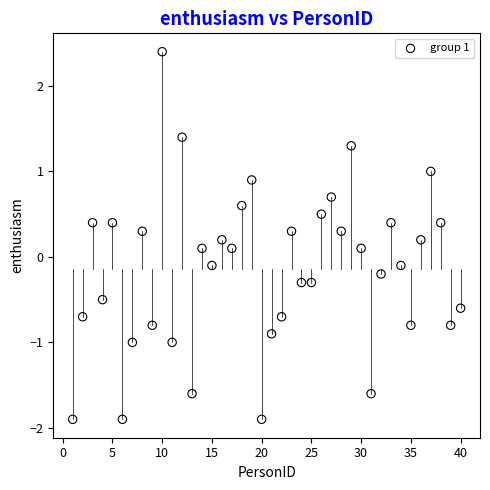

What is the range of Y values (max minus min)?

4.3